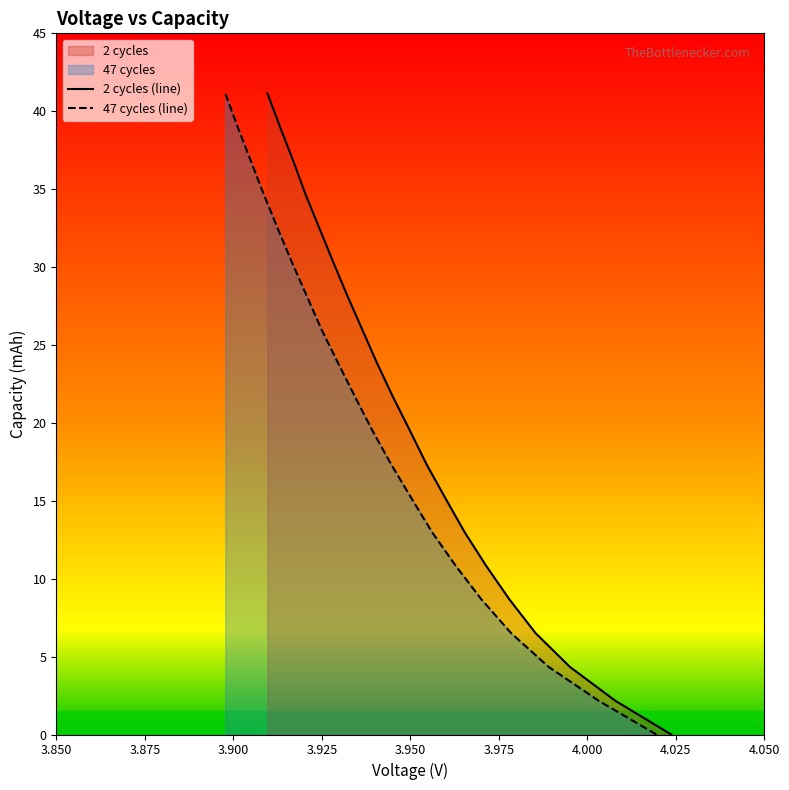

True or false: 2 cycles (line) and 47 cycles (line) intersect in this chart.

False